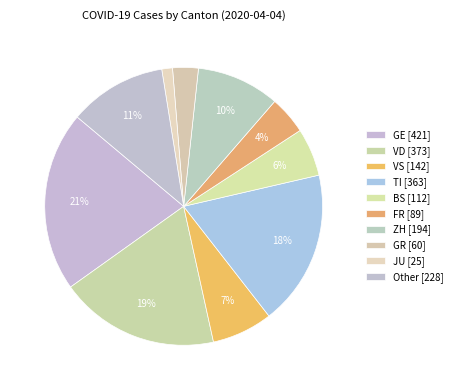

Count the number of slices in the pie.

10